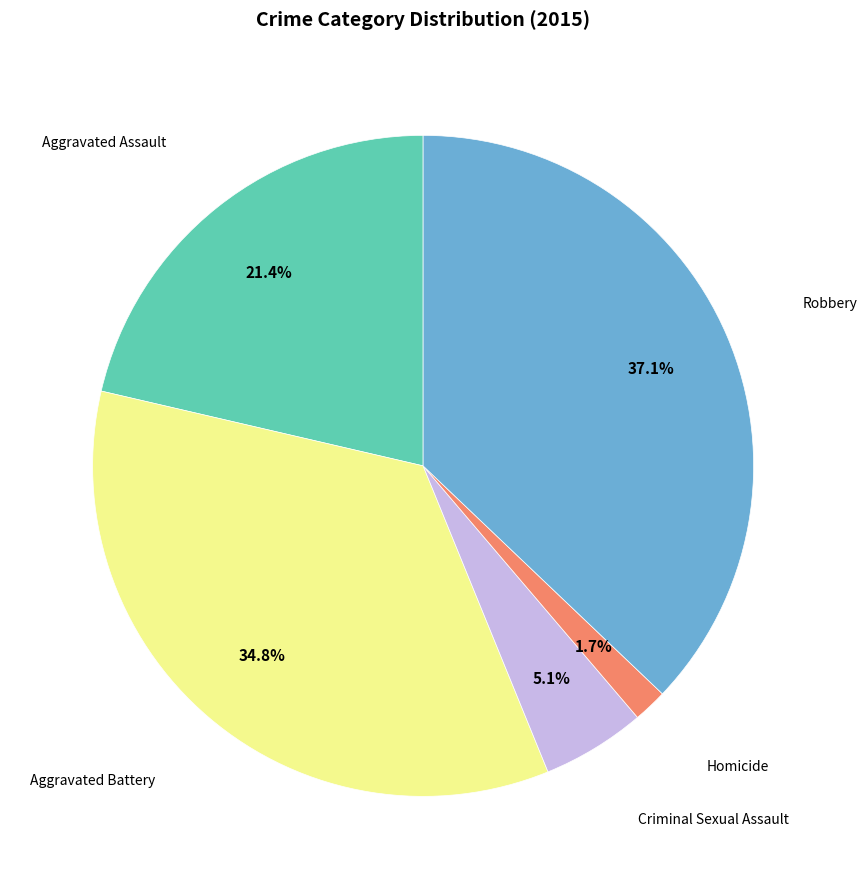

Does any single category account for the majority?

No